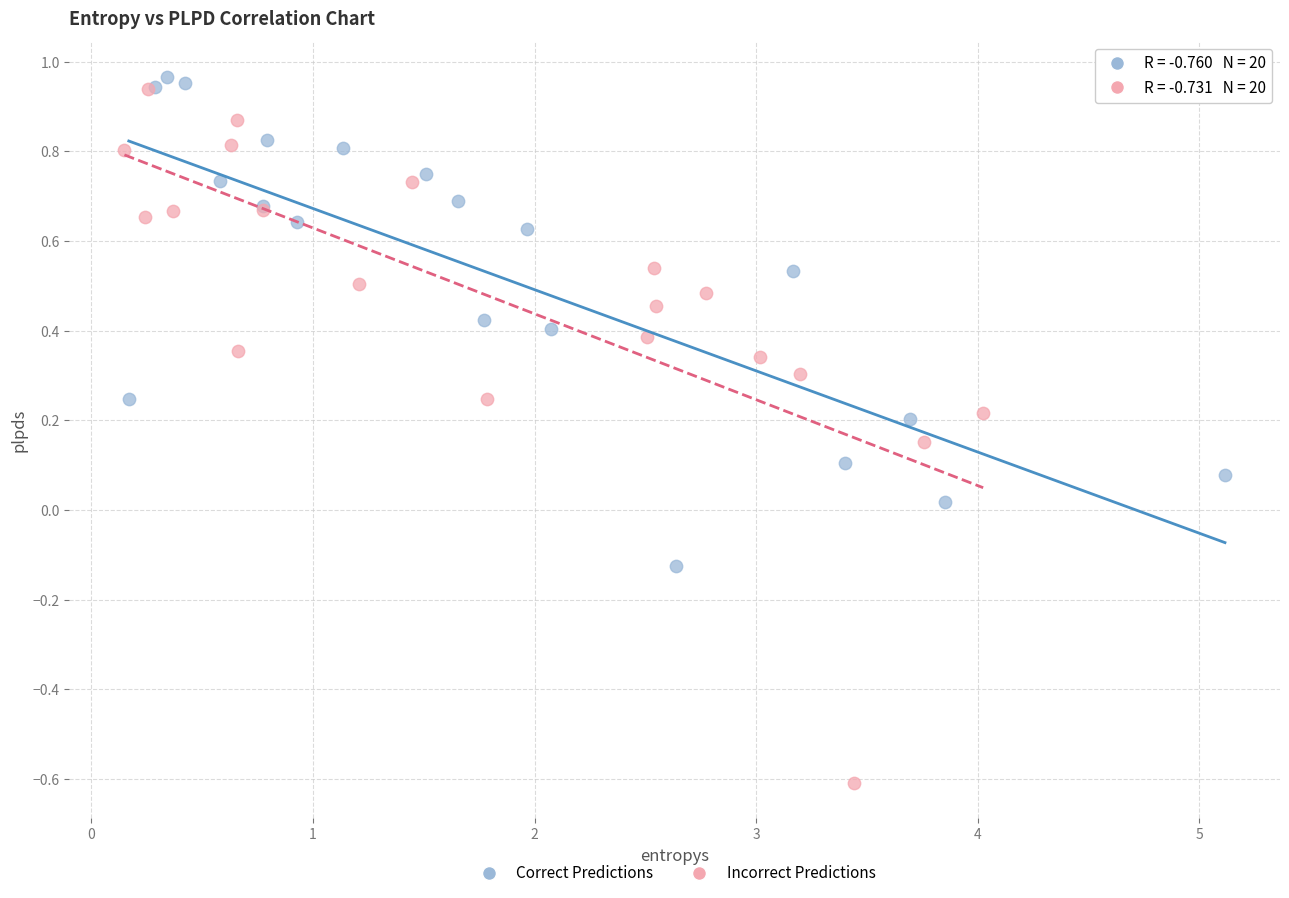

Which series contains the lowest Y value?

Incorrect Predictions